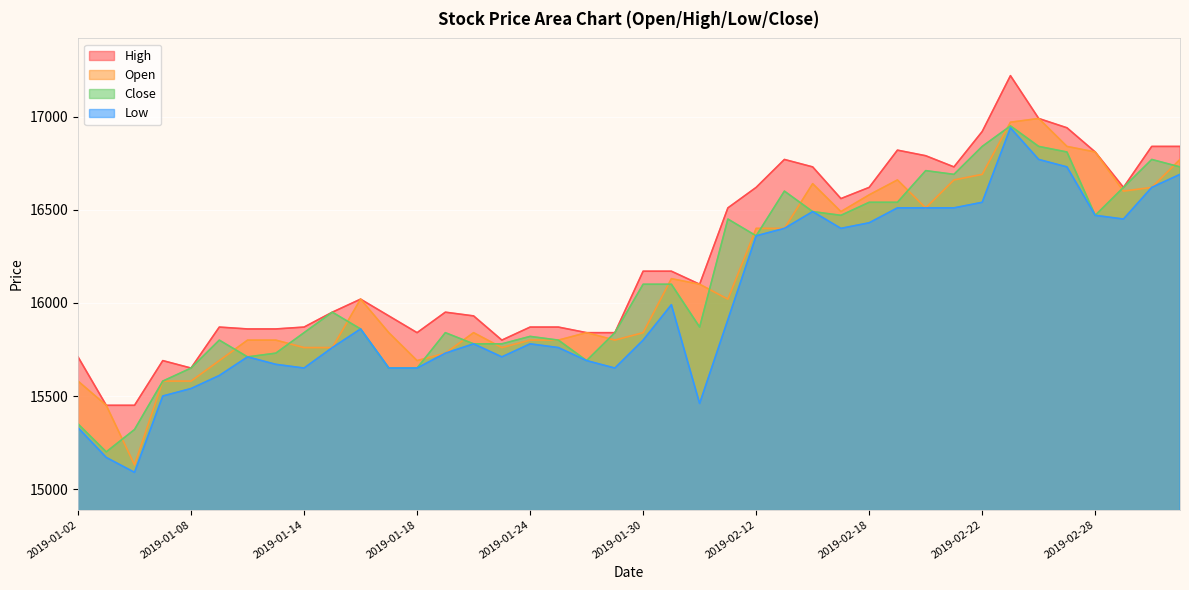

True or false: open and low cross at least once.

False